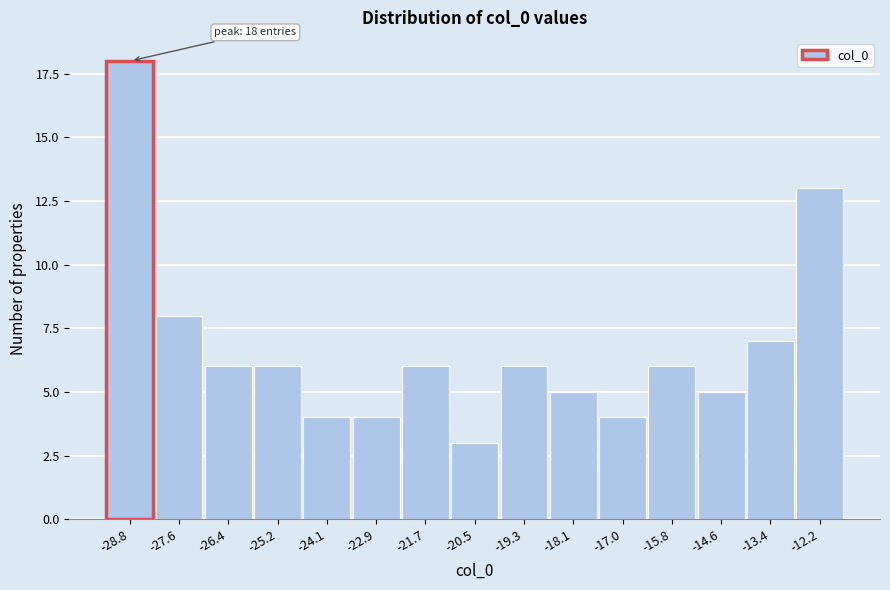

Reading right to left, what are all the values shown in this chart?

13	7	5	6	4	5	6	3	6	4	4	6	6	8	18